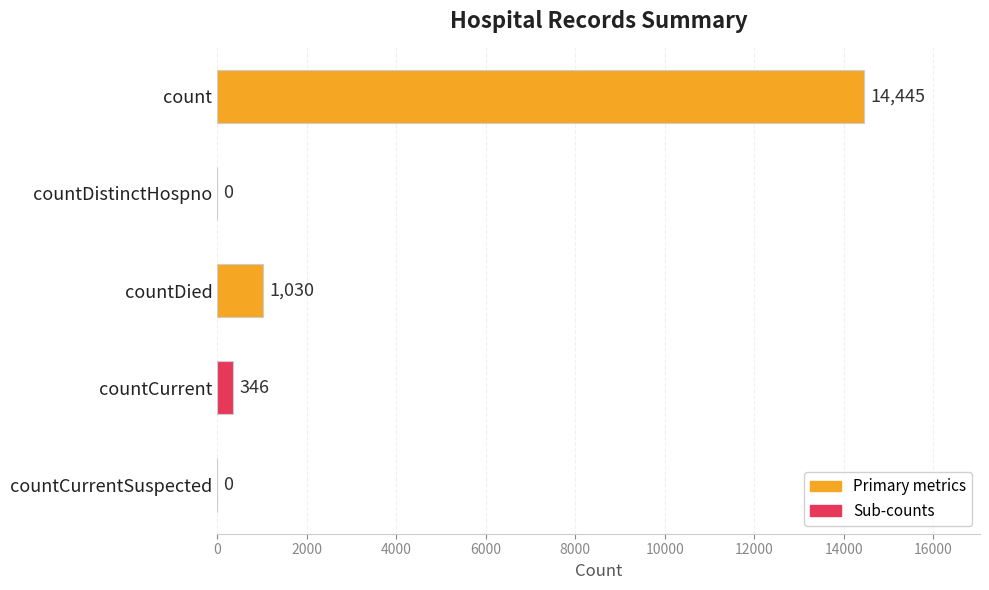

The value at countCurrentSuspected is 0. True or false?

True